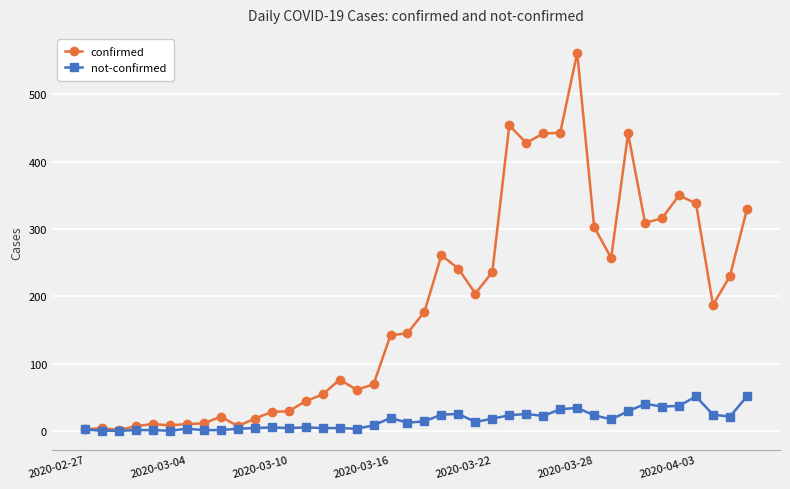

Which series has the largest total across all categories?

confirmed